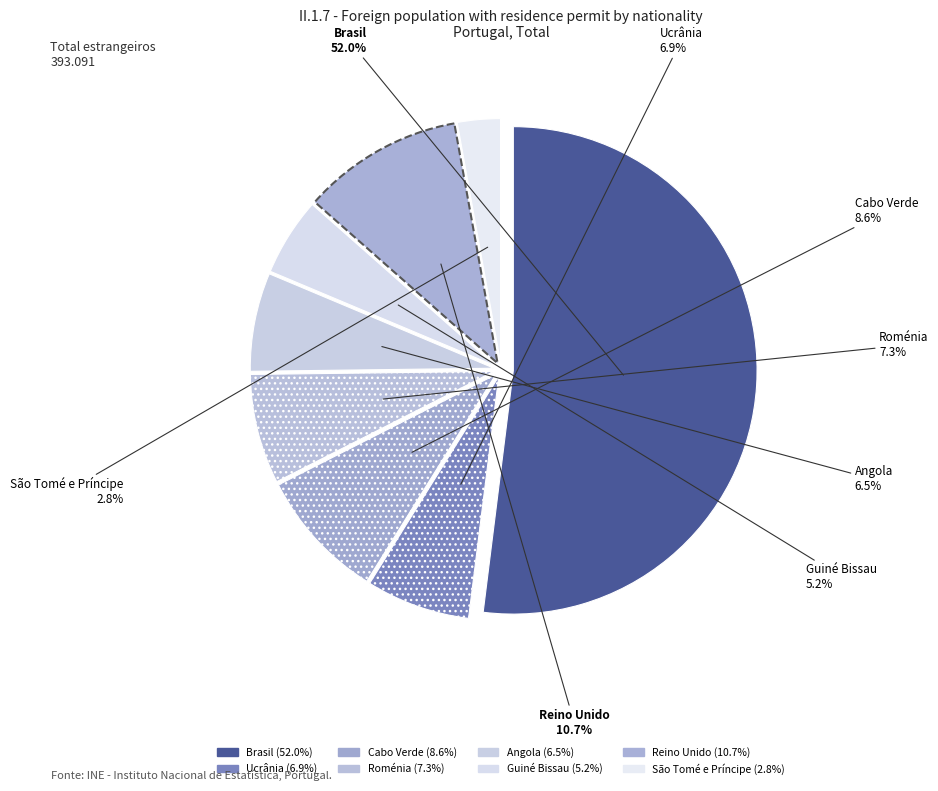

Is it true that Angola is 21% of the pie?

False